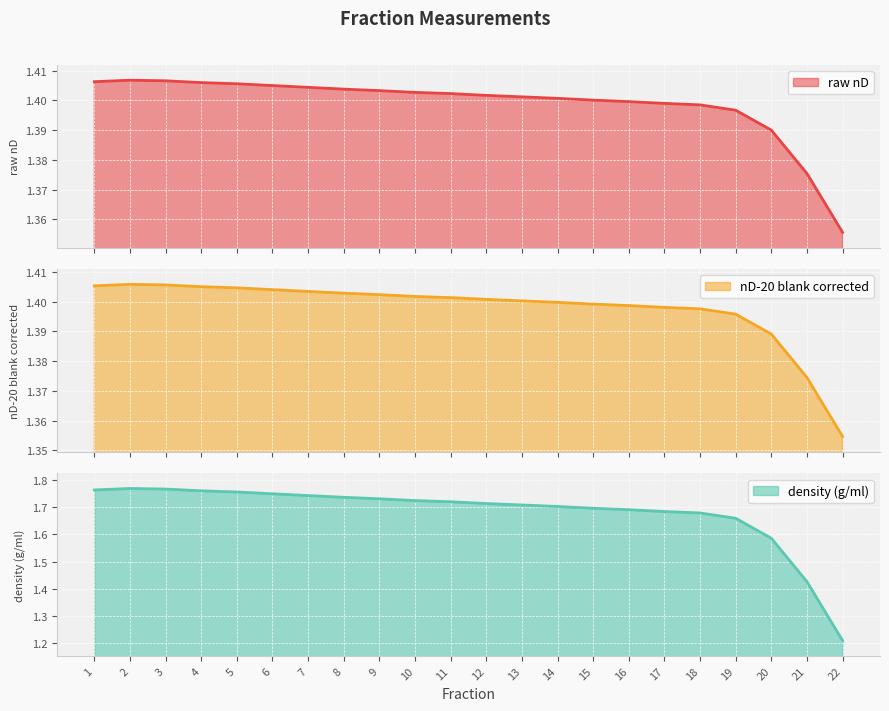

At how many categories does at least one series exceed 1?

22